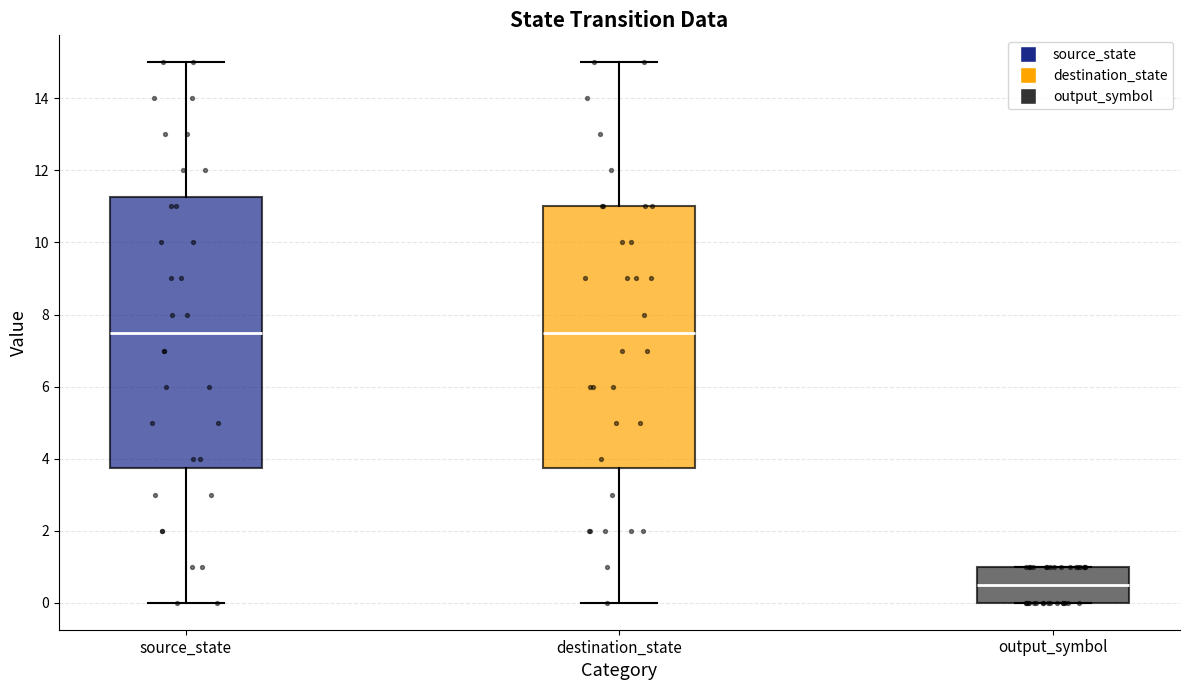

Reading left to right, transcribe this box plot: for each box, give where its median line is, the range the box spans, and where its two whiskers end, as read against the y-axis. The values are not printed on the chart, so give them approximately, as read against the axis.

source_state: median 7.6, box 3.8 to 11.2, whiskers 0.0 to 15.0
destination_state: median 7.6, box 3.8 to 11.0, whiskers 0.0 to 15.0
output_symbol: median 0.6, box 0.0 to 1.0, whiskers 0.0 to 1.0